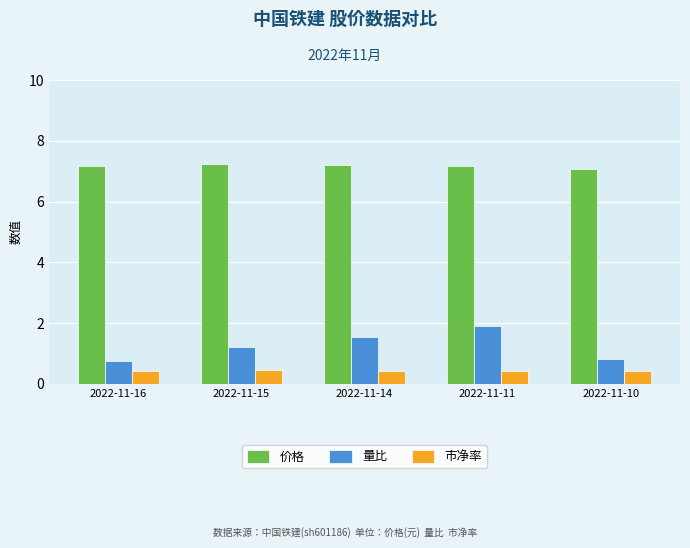

At 2022-11-11, list the series in order from largest to smallest.

价格, 量比, 市净率